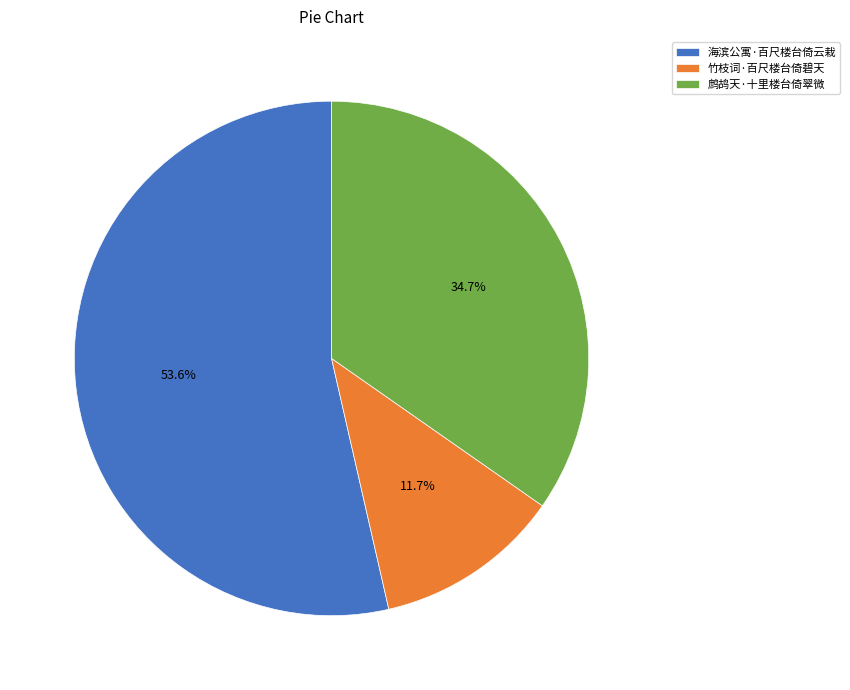

Count the number of slices in the pie.

3